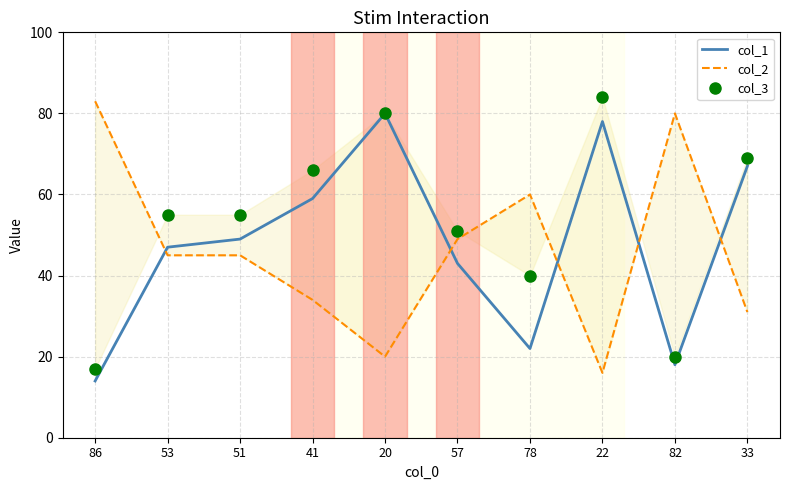

Is the value of col_1 at 53 greater than the value of col_3 at 51?

No